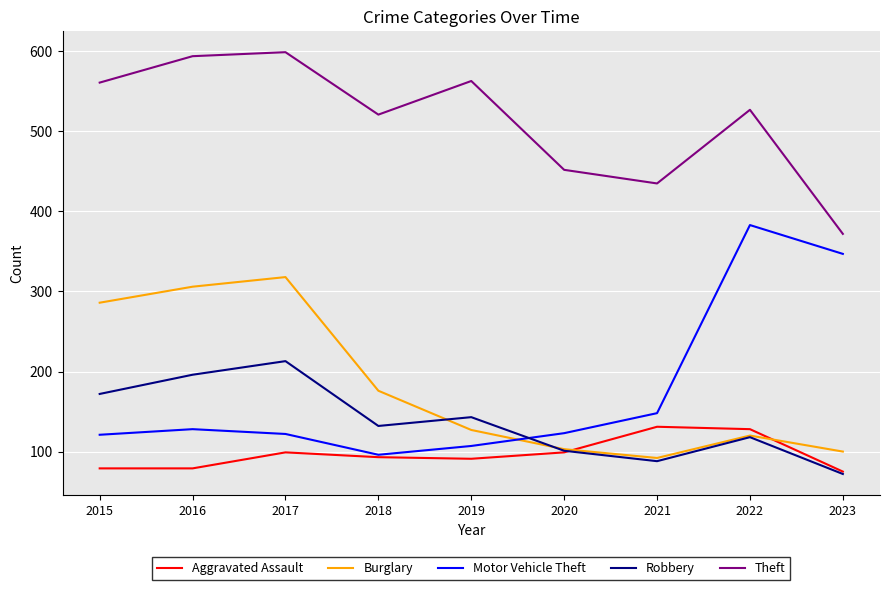

True or false: Aggravated Assault and Burglary cross at least once.

True